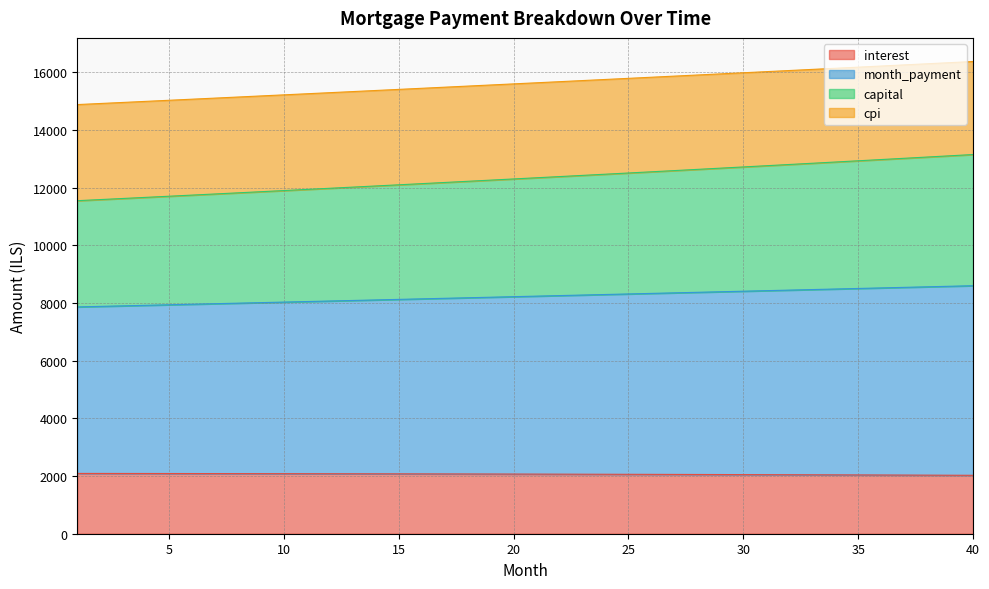

What is the maximum value for interest?

2090.3